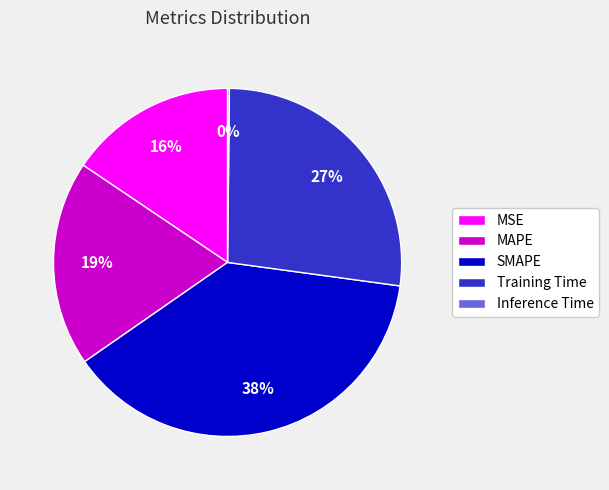

Which has a higher value, MSE or SMAPE?

SMAPE